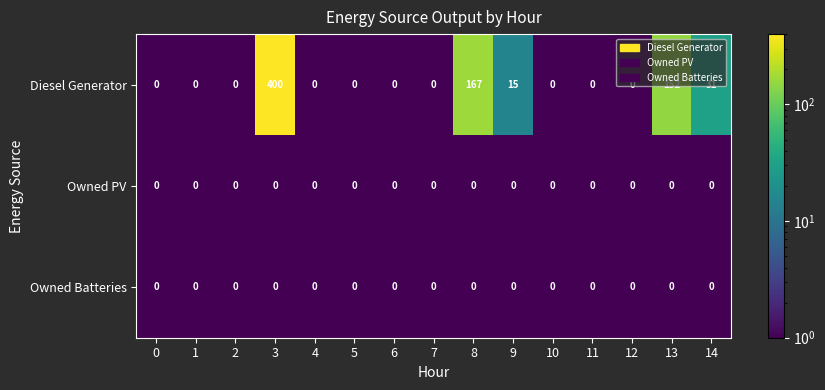

The value of Diesel Generator at 14 is 31. True or false?

True